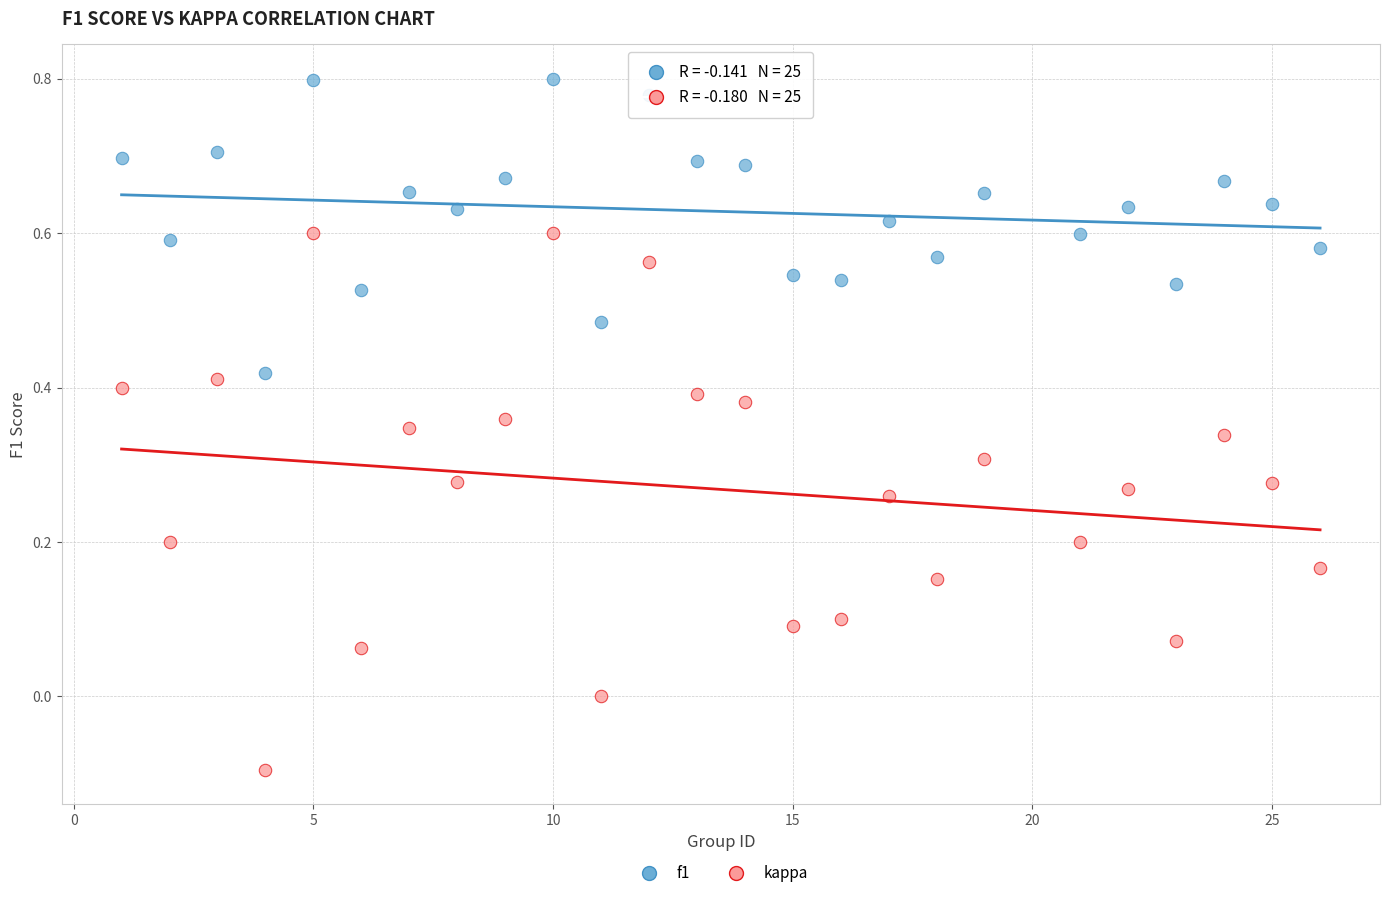

Which series reaches the minimum Y coordinate?

kappa